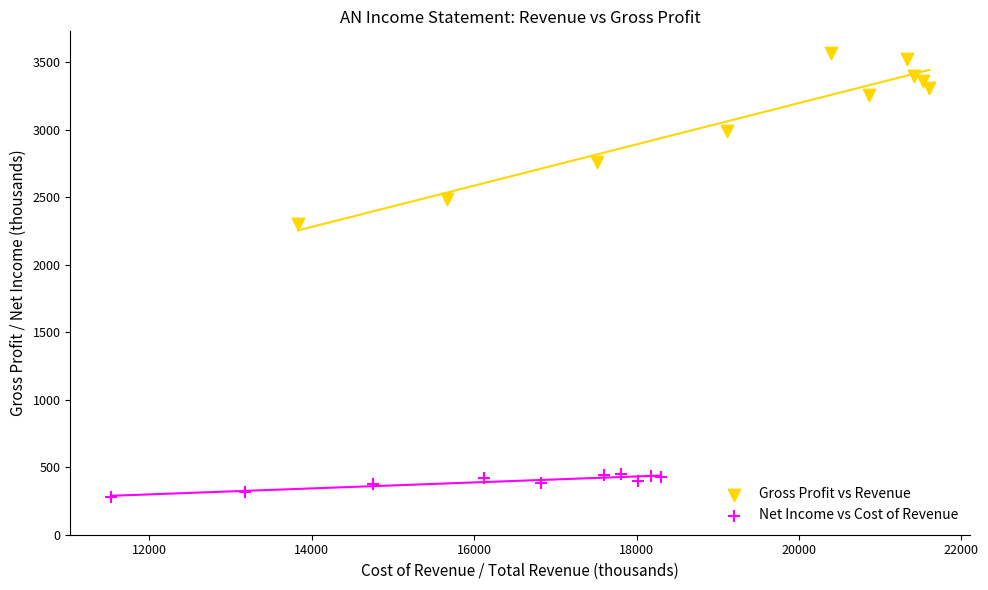

Which series reaches the minimum Y coordinate?

Net Income vs Cost of Revenue